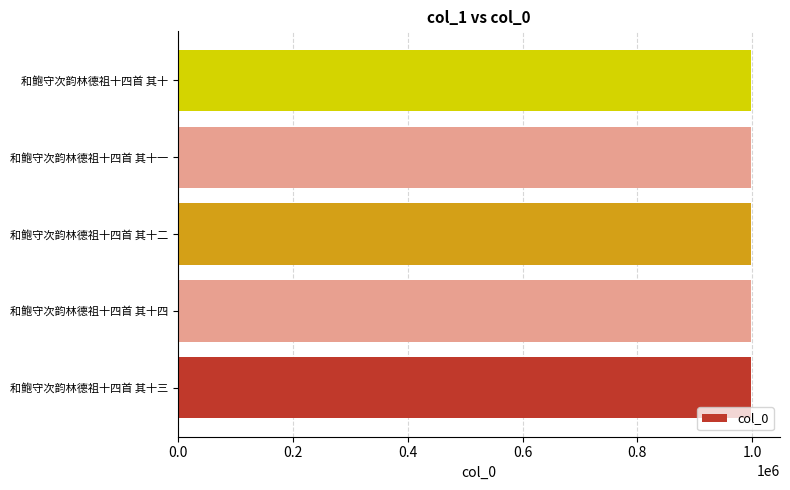

What value does the data have at 和鲍守次韵林德祖十四首 其十四?

998431